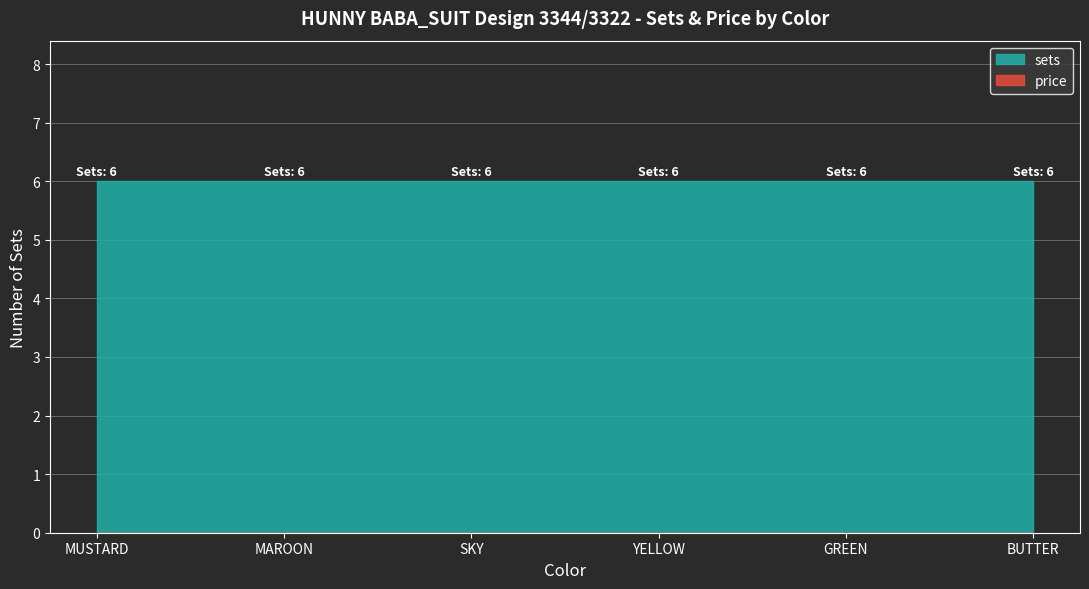

Which has a higher value, GREEN or SKY?

GREEN